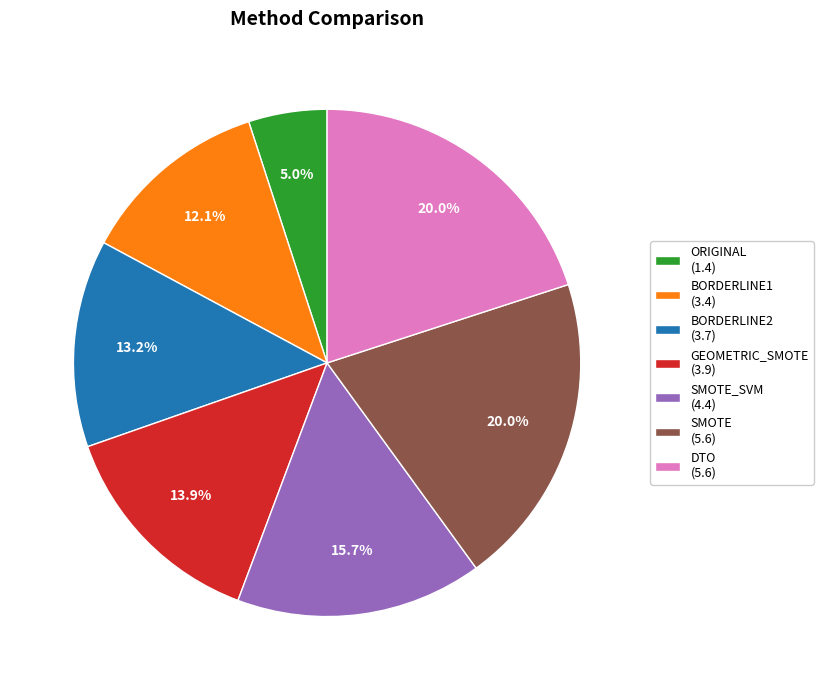

Is ORIGINAL (1.4) the majority of the pie?

No